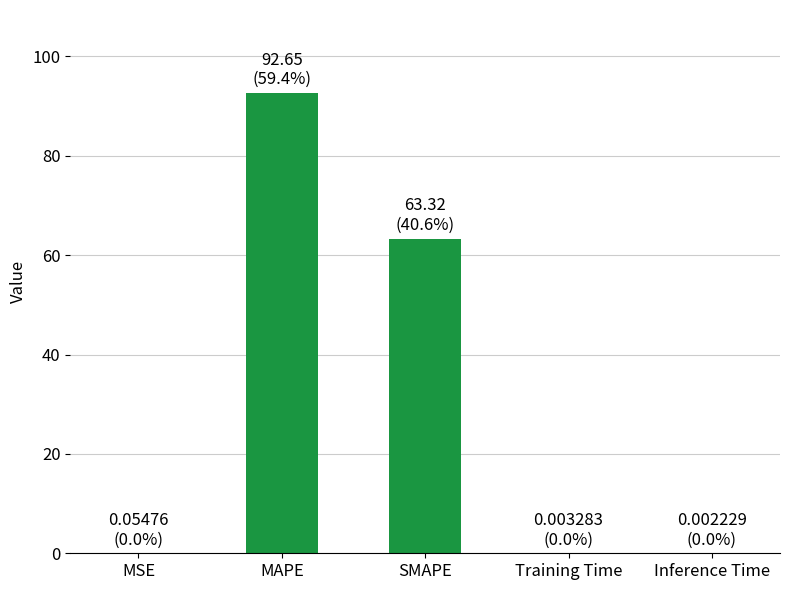

The value at Training Time is 0.0. True or false?

True